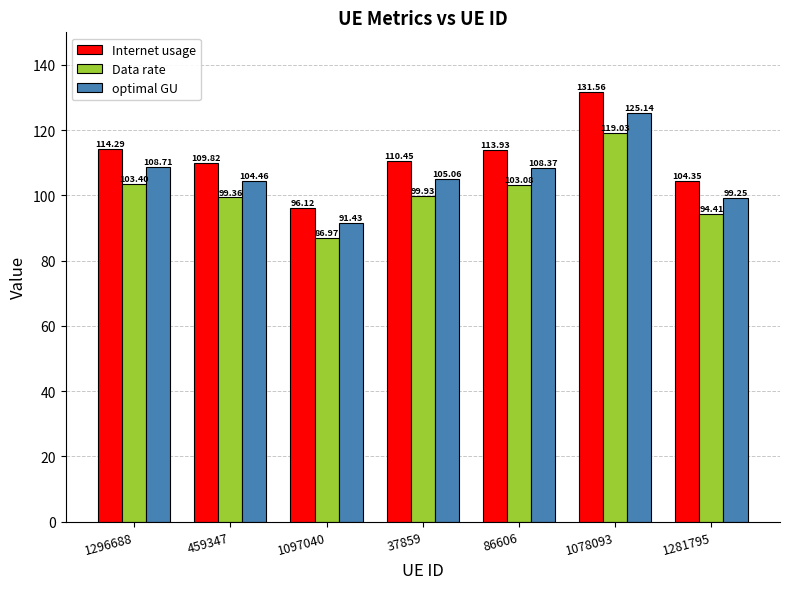

How many values in the Internet usage series exceed 110?

4